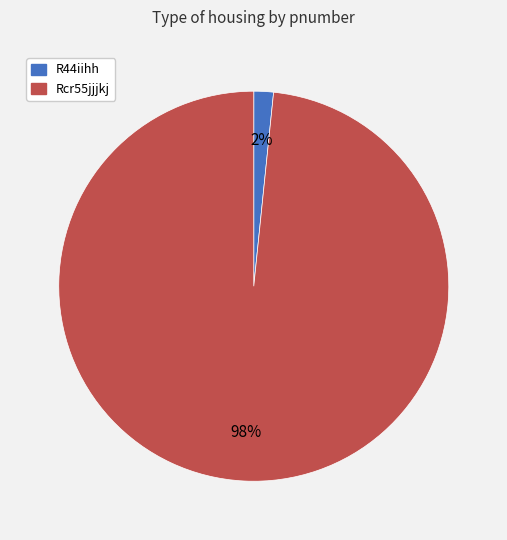

Rank the categories by value from highest to lowest.

Rcr55jjjkj, R44iihh